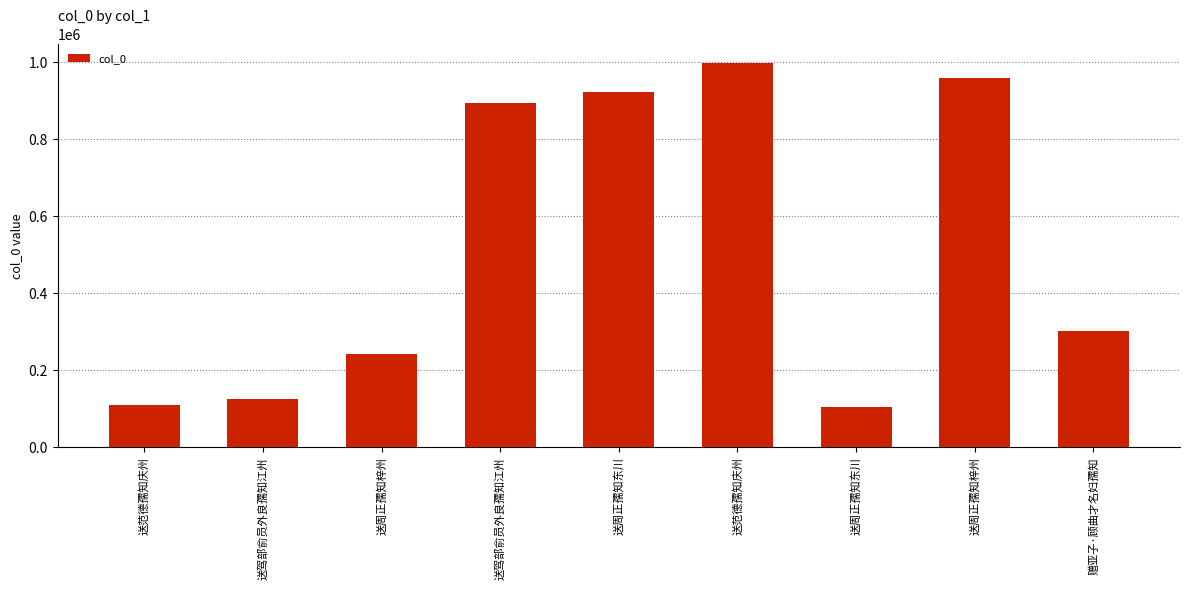

Approximately how many times larger is the value at 送周正孺知东川 compared to 送周正孺知东川?

9.0